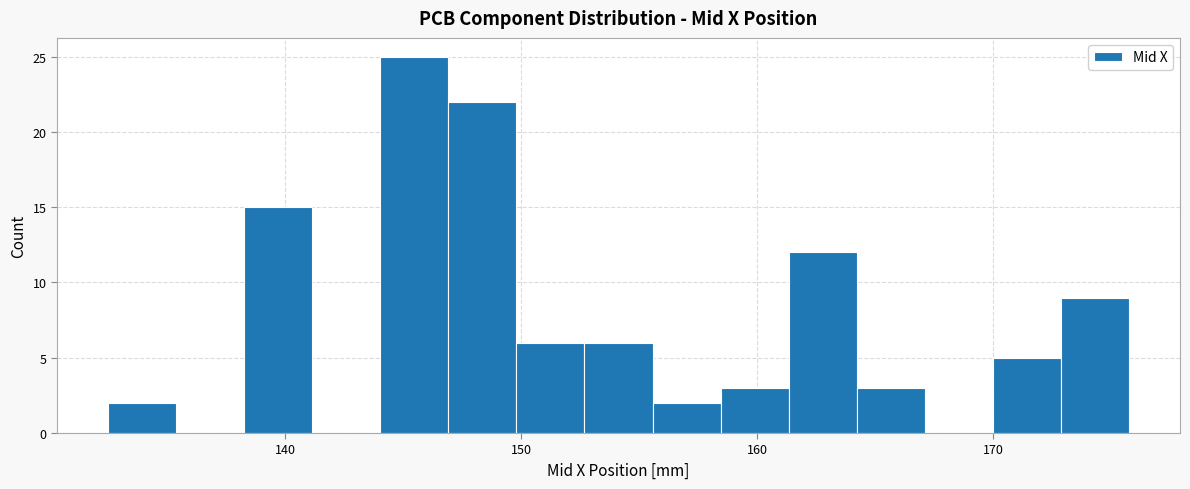

Read against the x-axis, roughly where is the centre of the tallest bar?

145